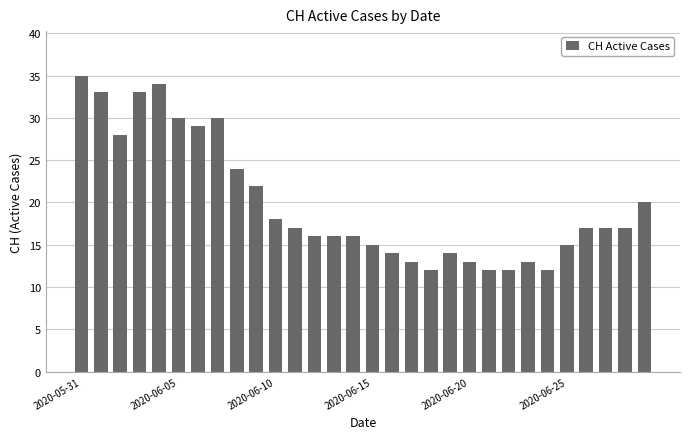

What is the value of the 23rd bar from the left?

12